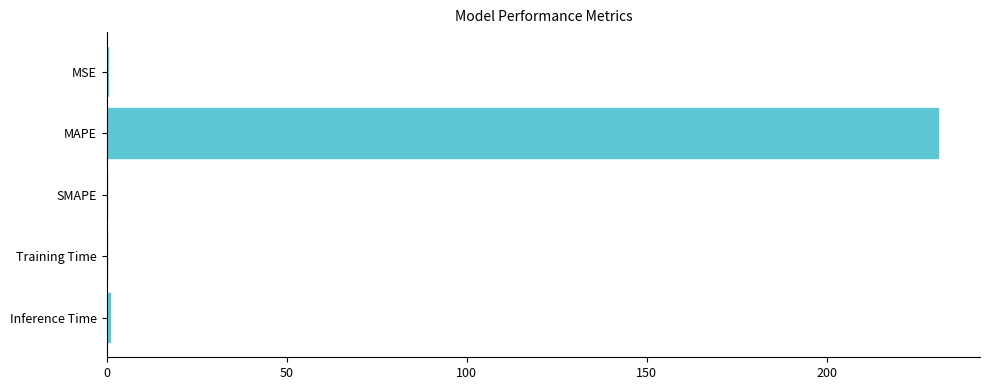

Which has a higher value, MSE or MAPE?

MAPE